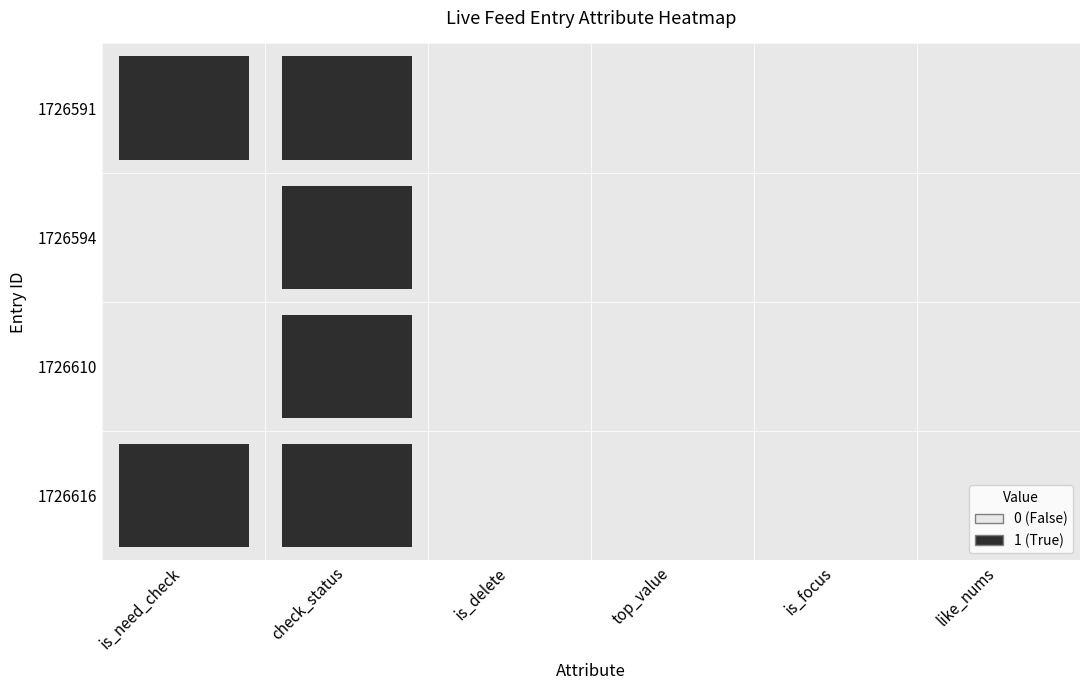

The value of 1726594 at is_focus is 0. True or false?

True